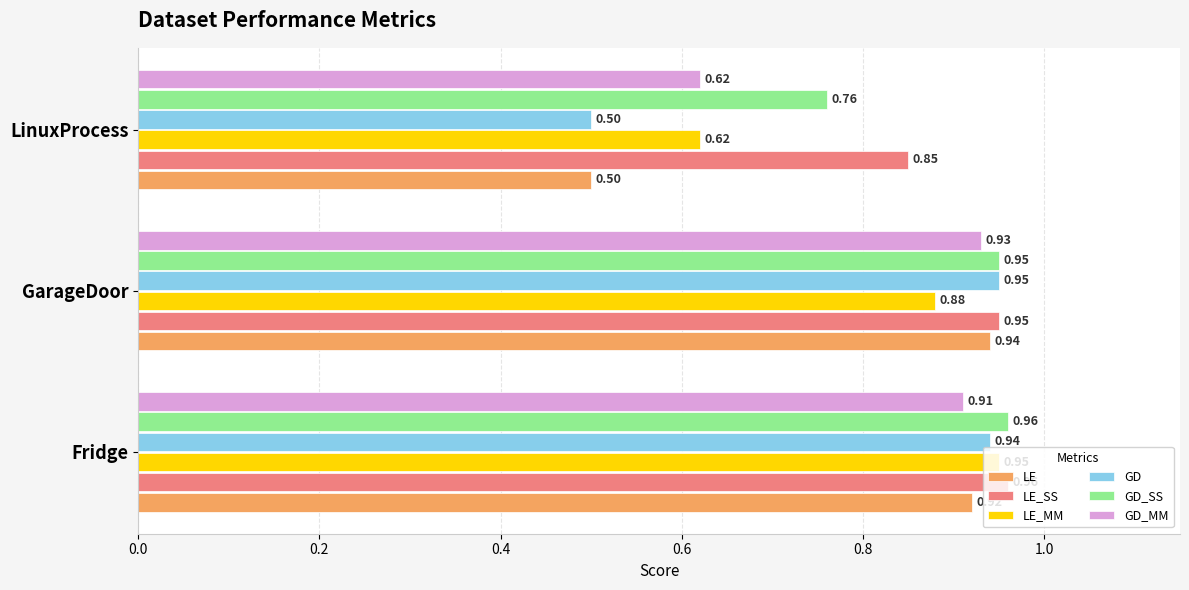

What is the total value across all series at GarageDoor?

5.6